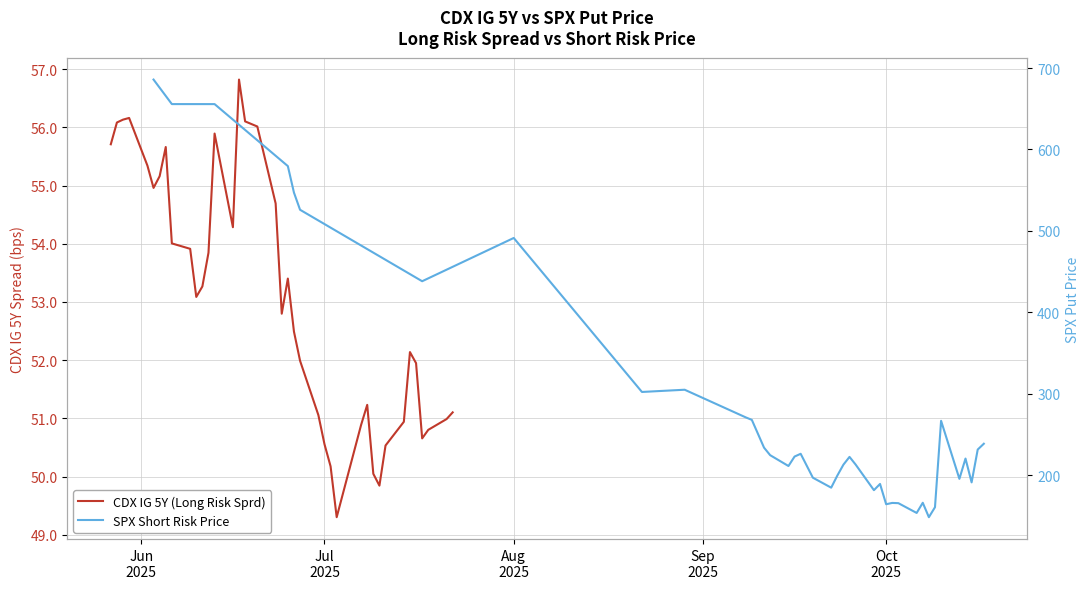

Which series has the largest range (max minus min)?

SPX Short Risk Price